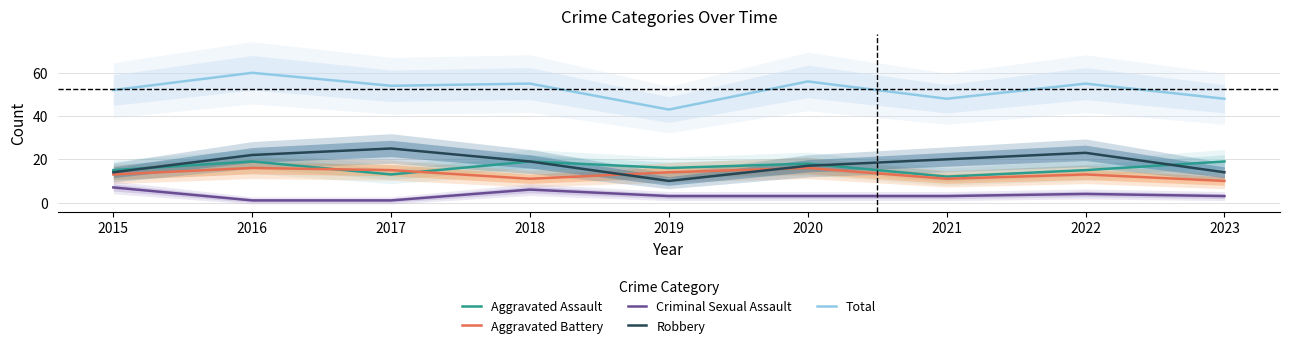

True or false: Criminal Sexual Assault and Total cross at least once.

False